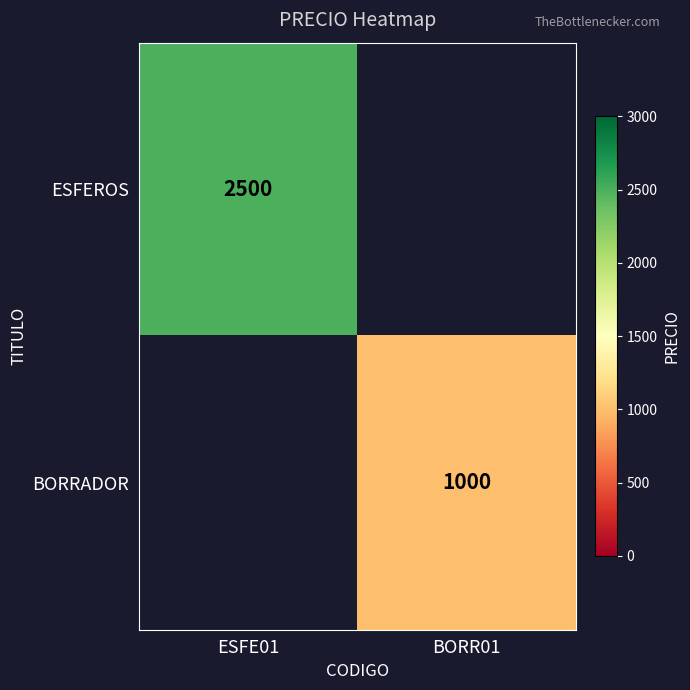

True or false: BORRADOR has a value of 1000 at BORR01.

True